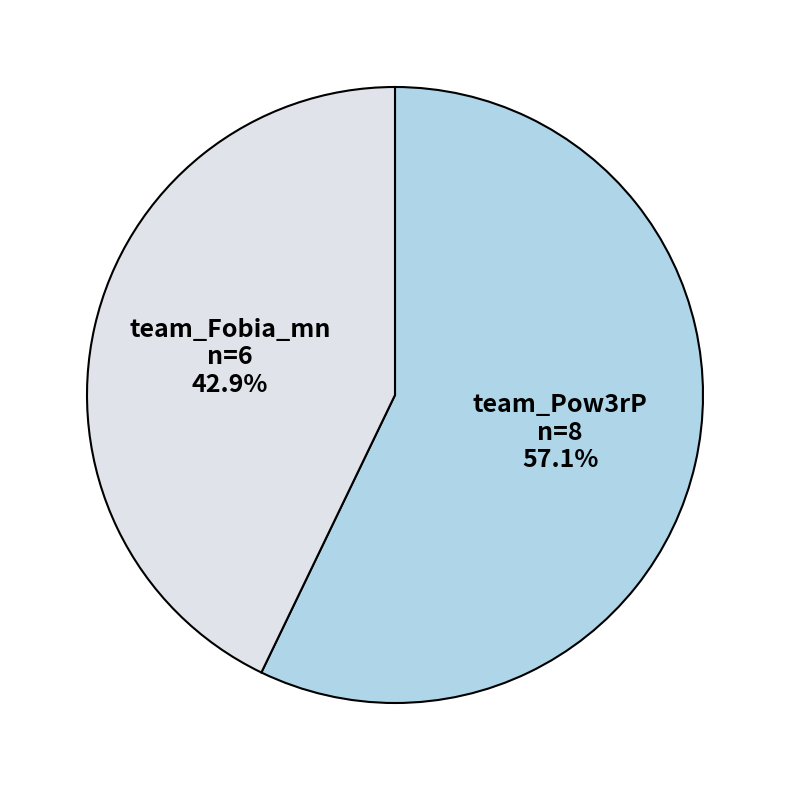

What percentage is the team_Fobia_mn slice, to the nearest percent?

43%